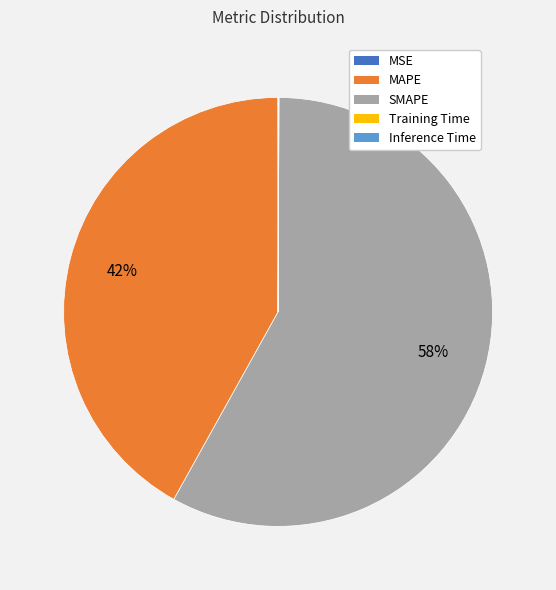

Is MAPE the majority of the pie?

No